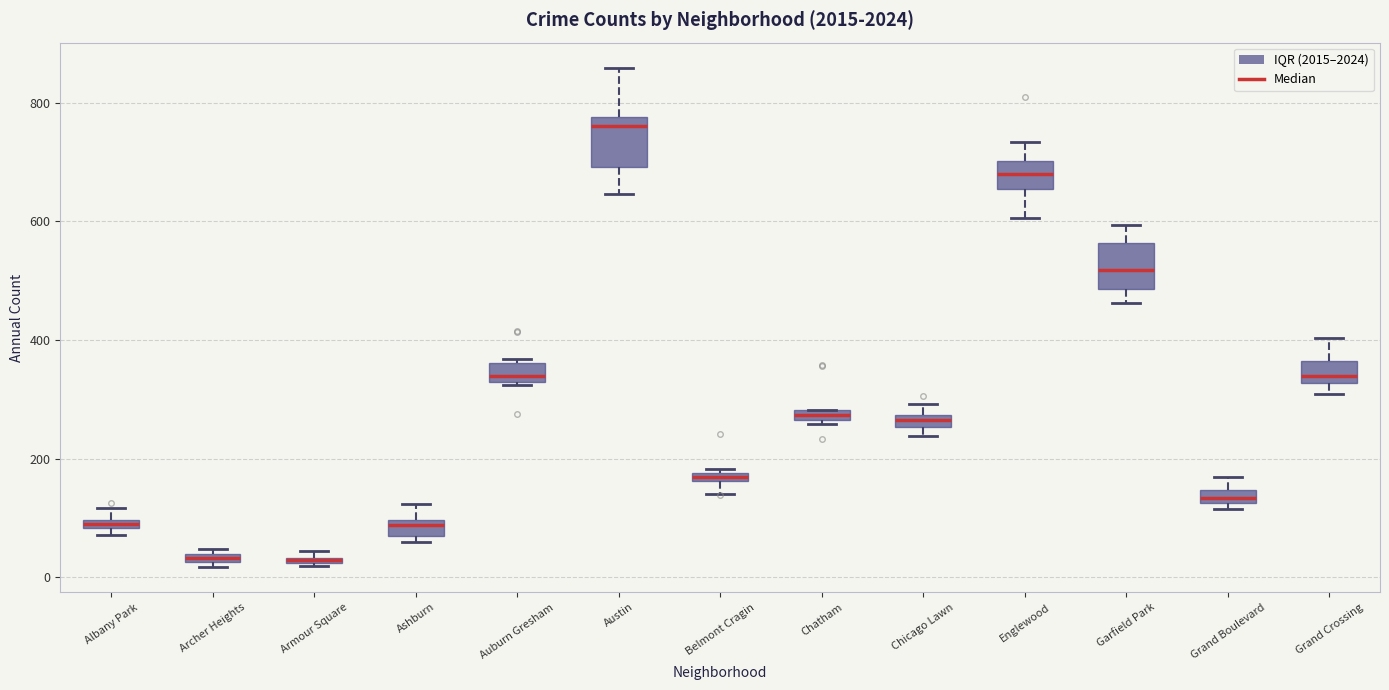

Where is the lower edge of the box for Archer Heights on the y-axis? The values are not printed on the chart, so give them approximately, as read against the axis.

20